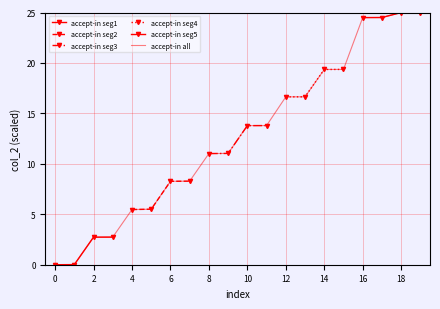

How many positive values are there?

19